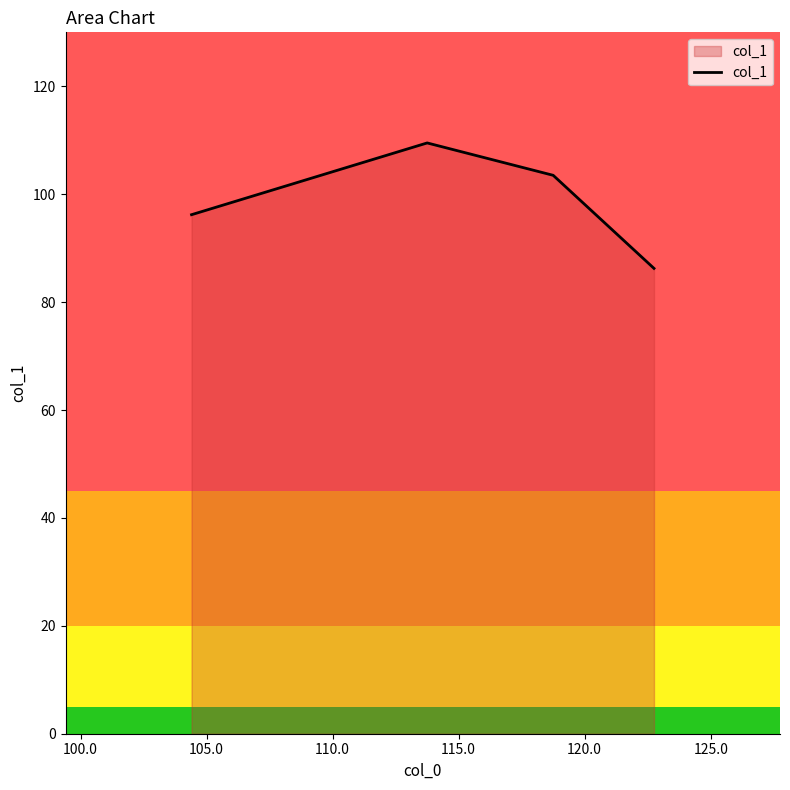

What is the average value?

98.9